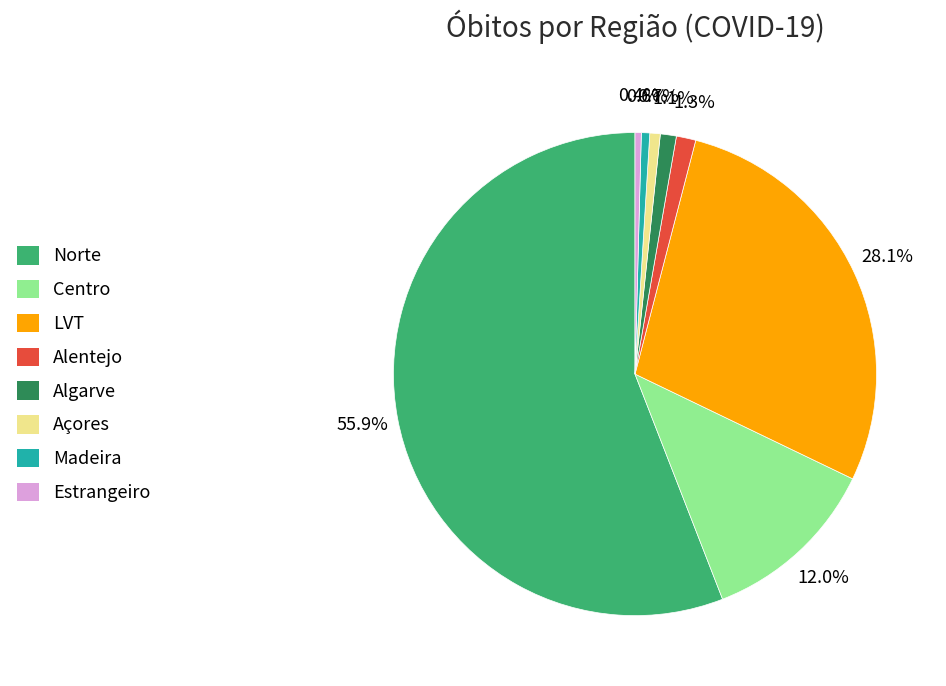

What is the largest slice in the pie chart?

Norte